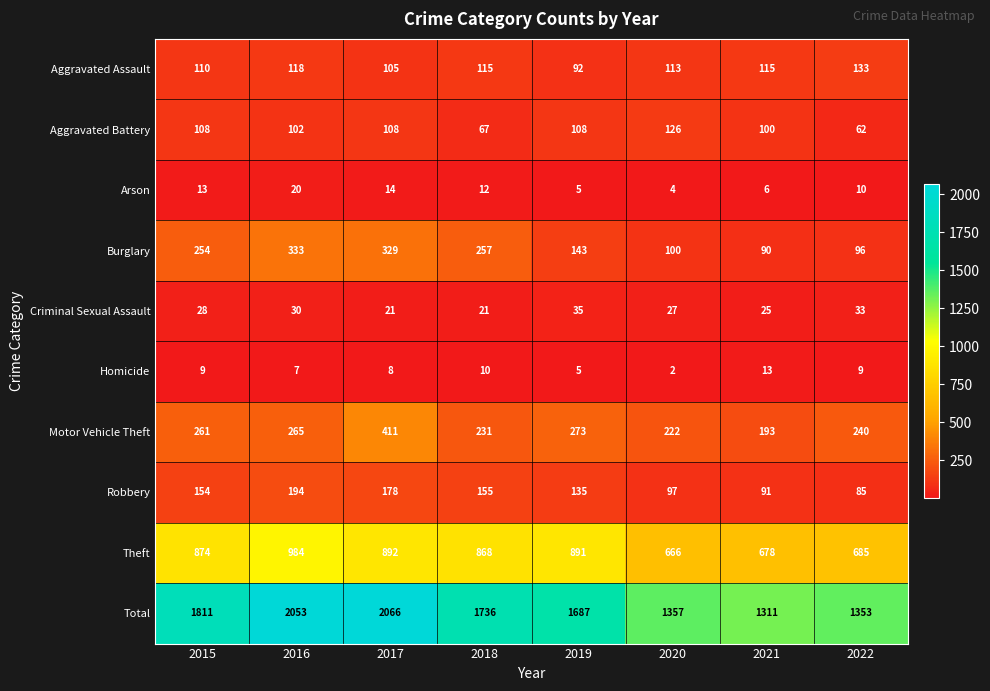

True or false: Burglary has a value of 143 at 2019.

True